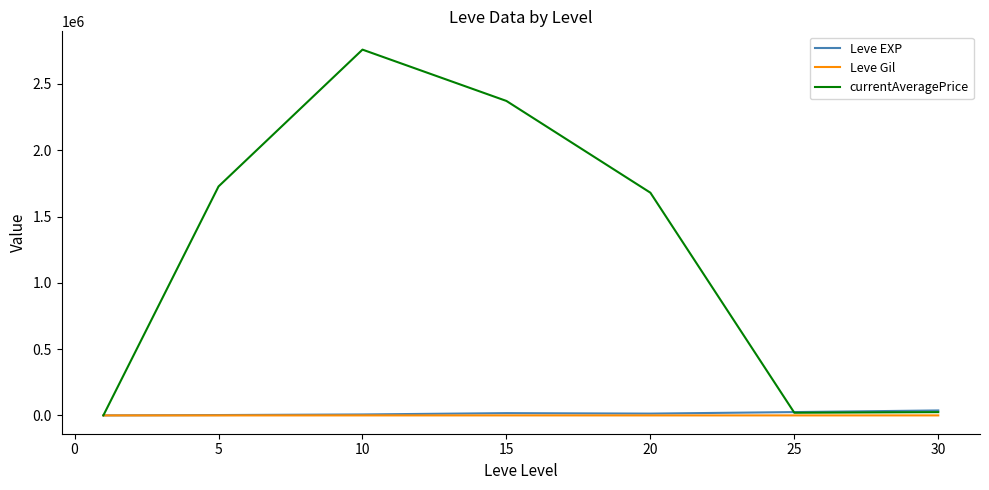

How many values in the Leve Gil series exceed 242?

4